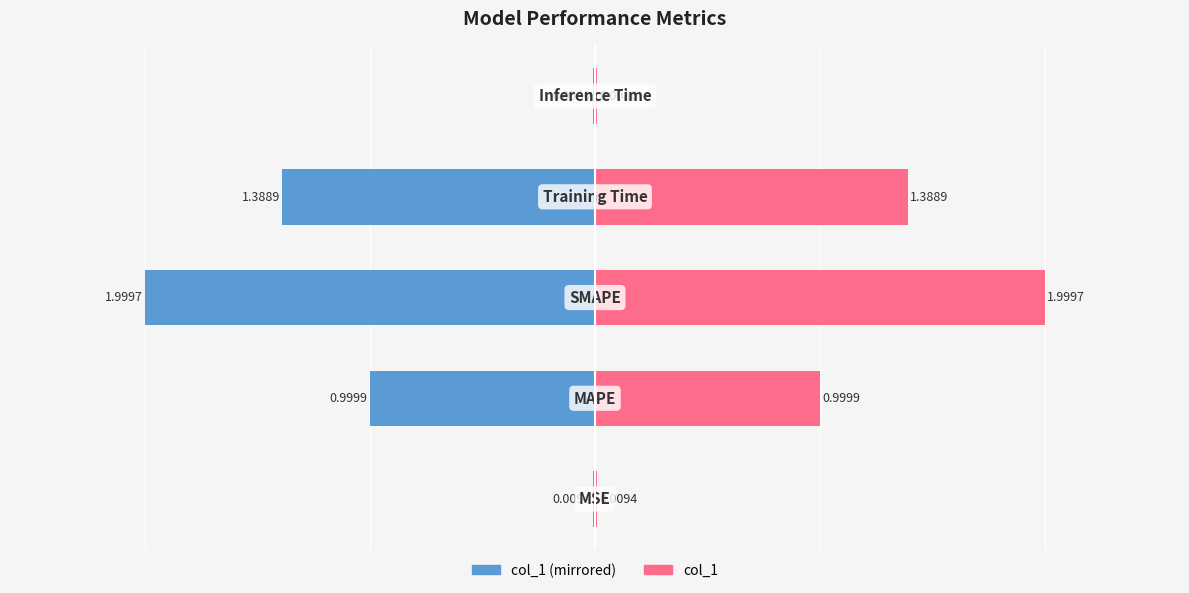

What is the difference between the second highest and second lowest values in the col_1 (right) series?

1.4